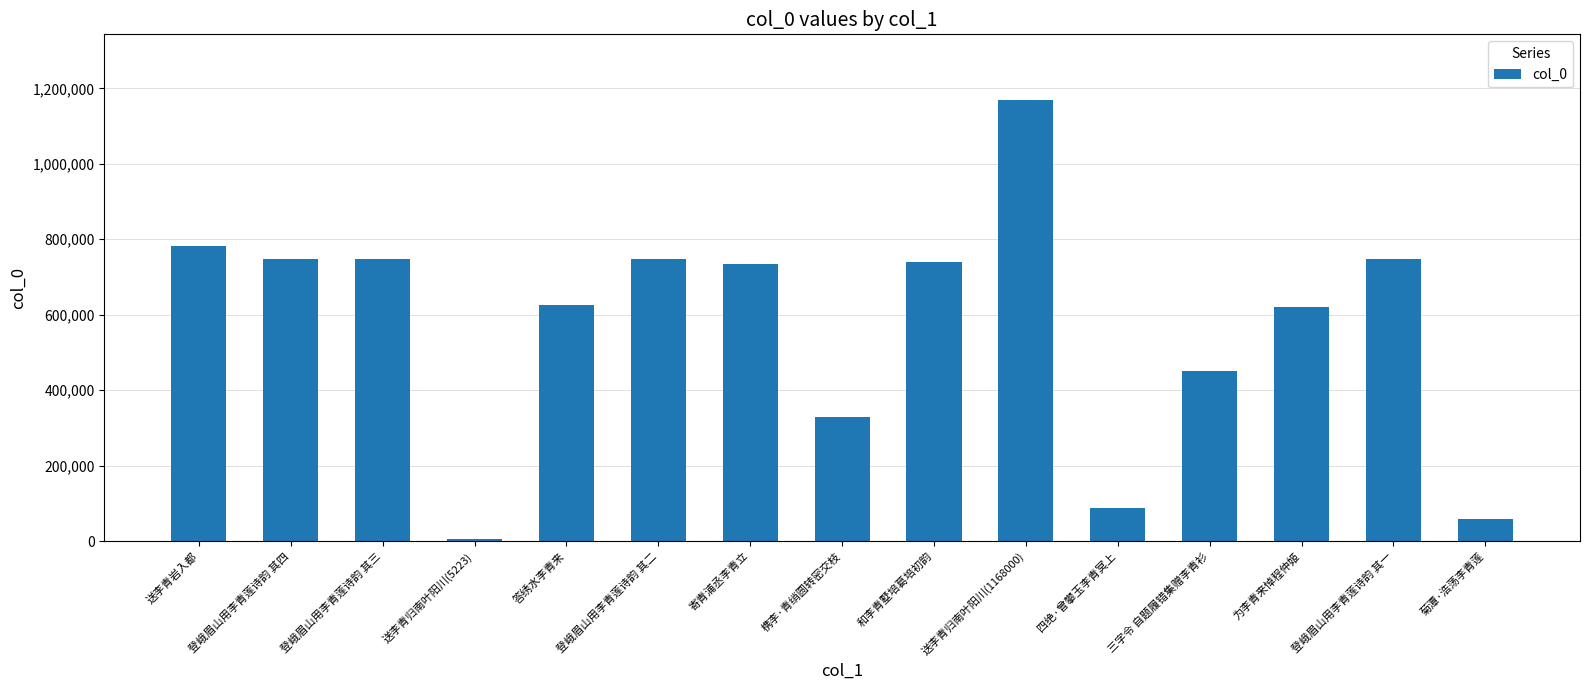

At which category does the chart reach its peak across all series?

送李青归南叶阳川(1168000)